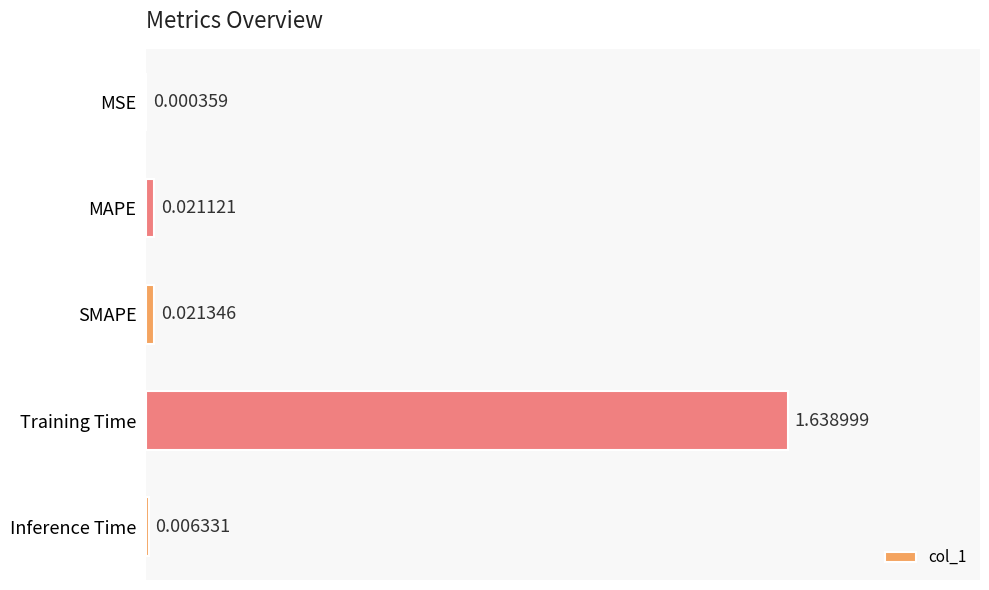

At which category does the chart reach its peak across all series?

Training Time